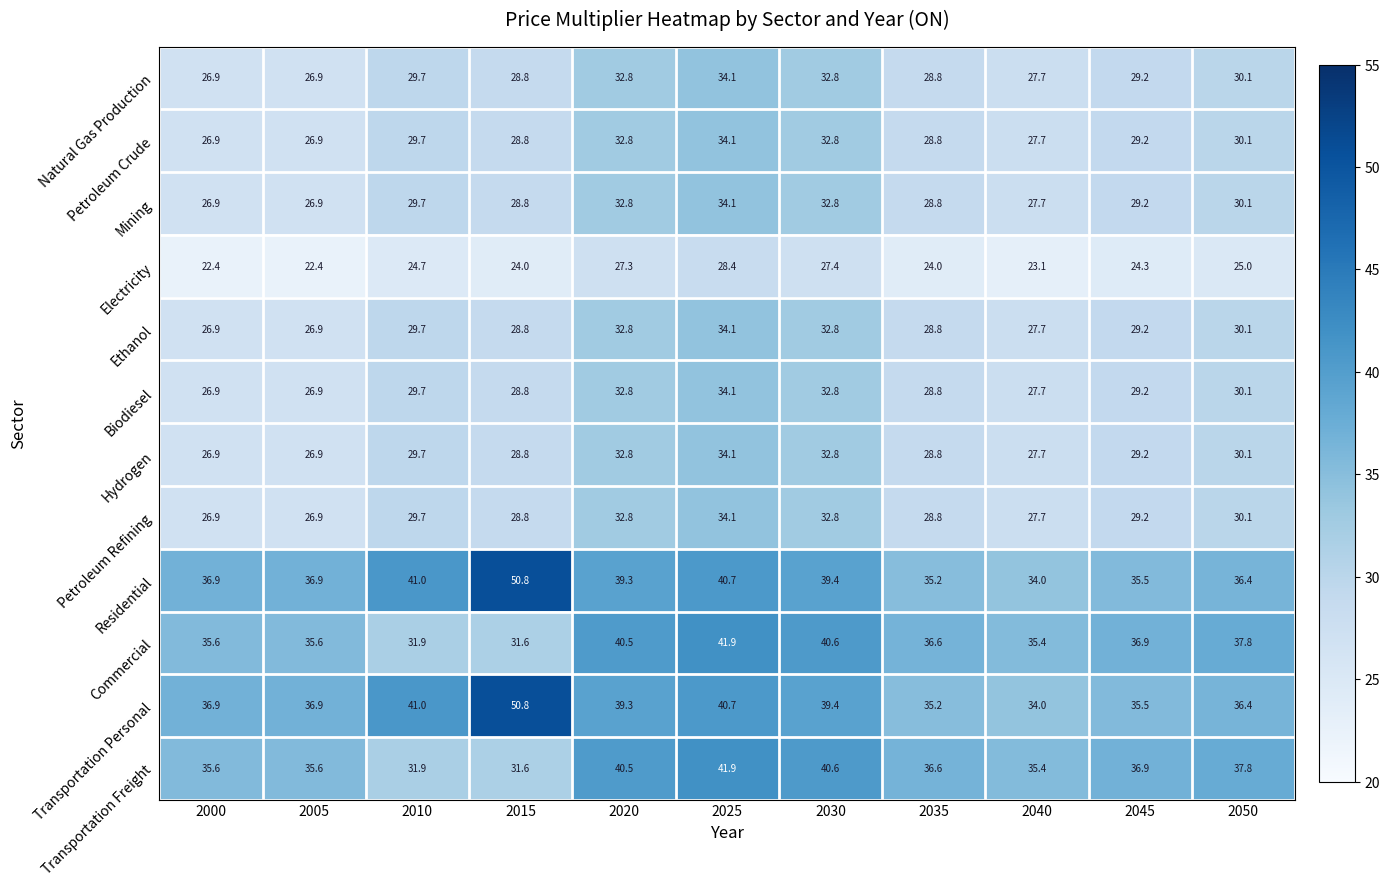

What is the greatest value displayed?

50.8